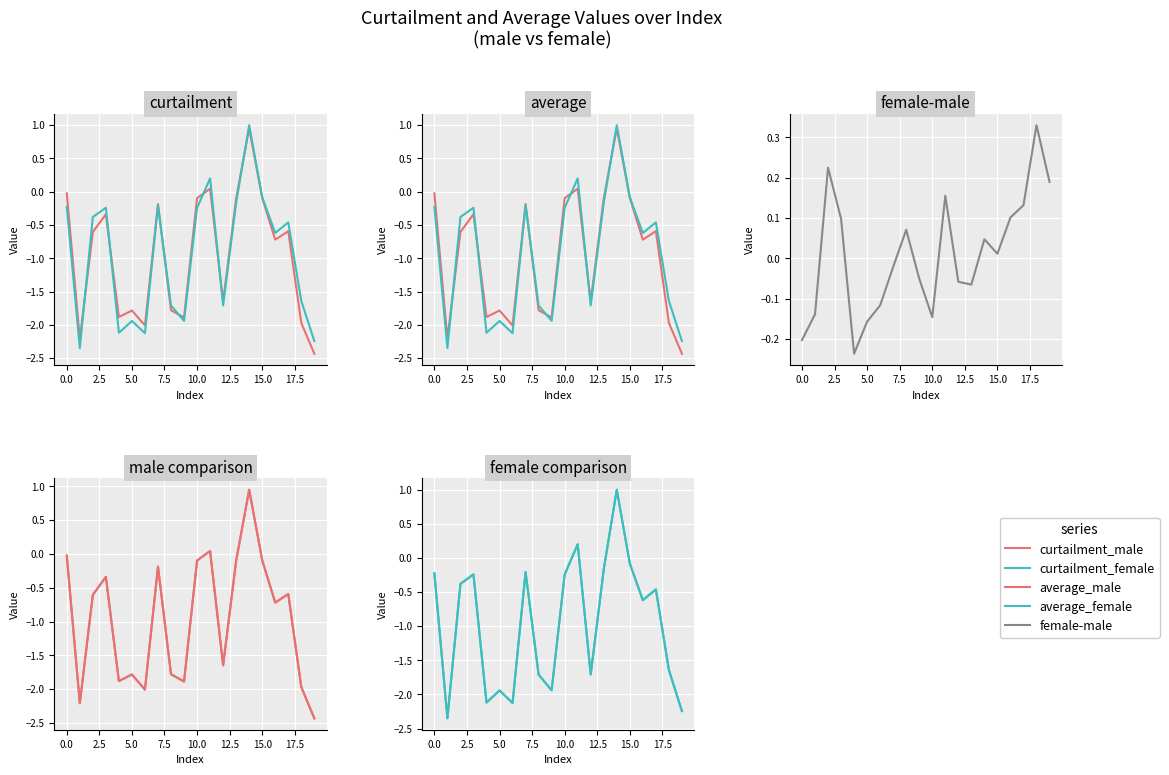

What position from the right is 12?

8